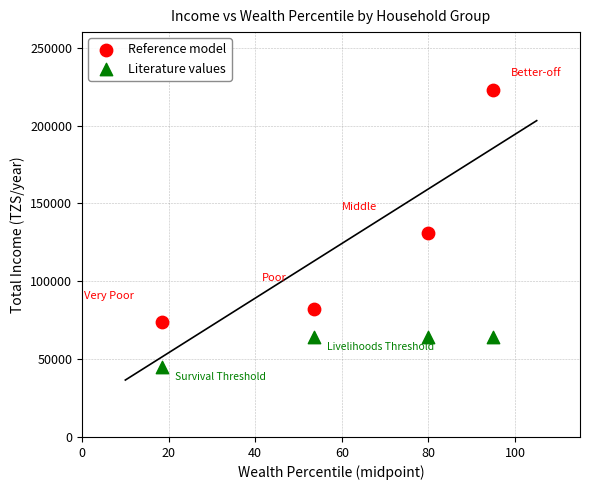

Which series has the largest Y range (max minus min)?

Reference model